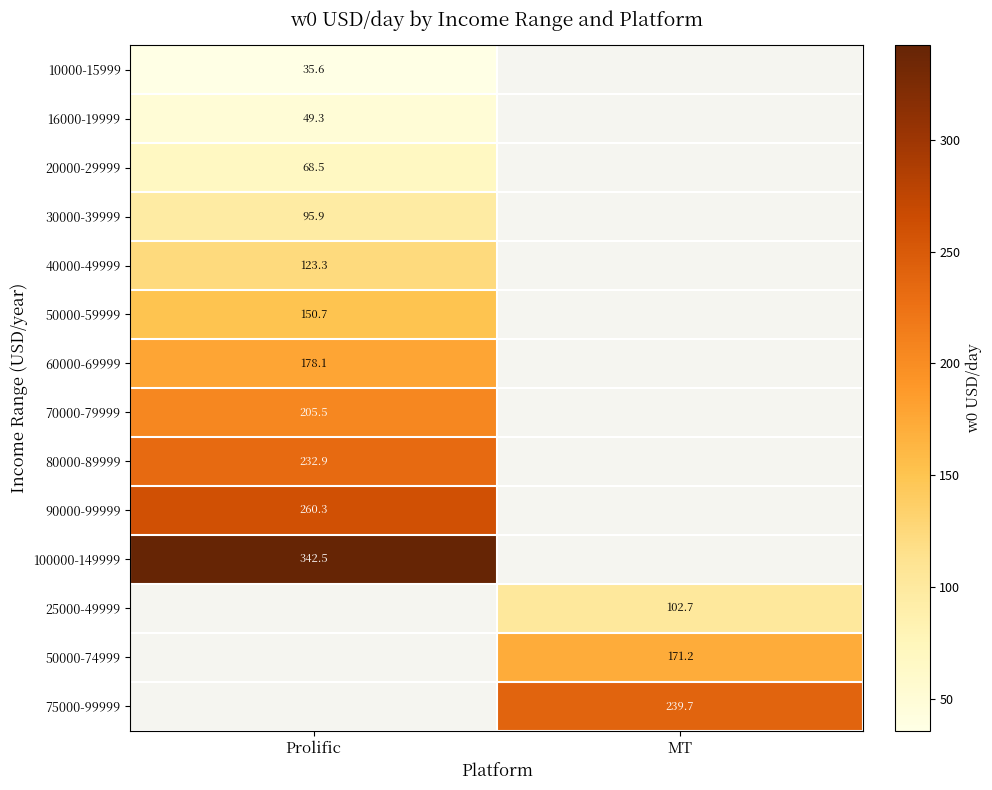

At which category does the chart reach its peak across all series?

Prolific